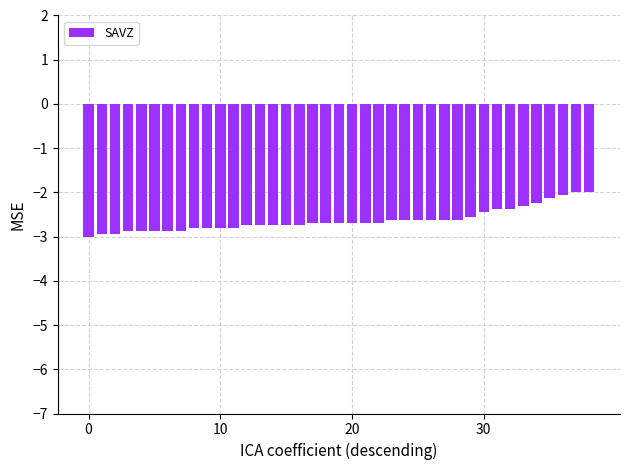

What is the minimum value shown in the chart?

-3.0